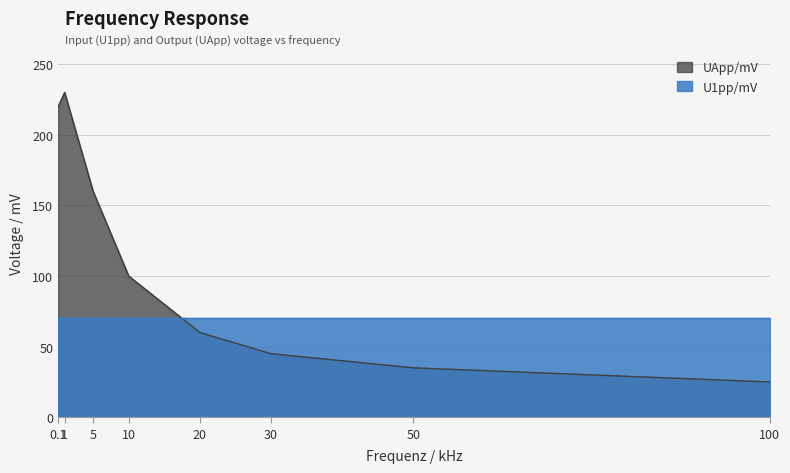

Rank the categories by value from highest to lowest.

1, 0.1, 5, 10, 20, 30, 50, 100